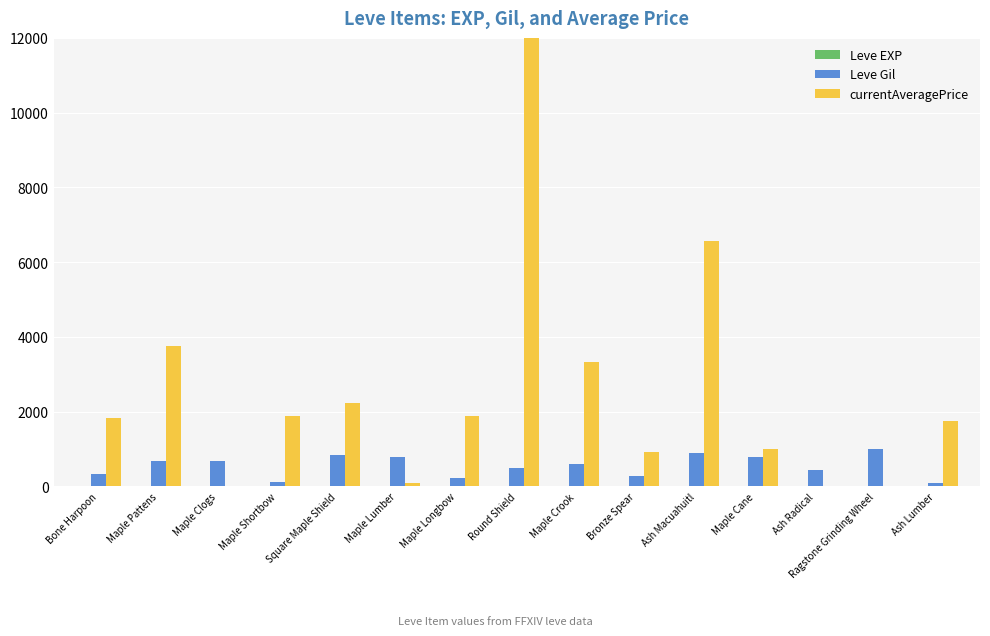

What is the sum of all Leve Gil values?

8210